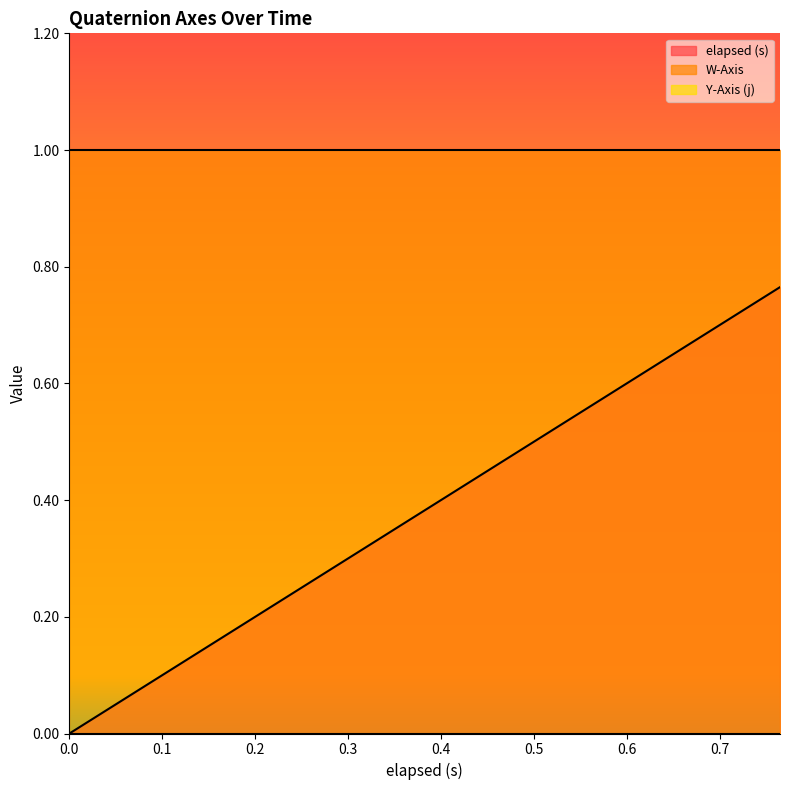

Does the chart have visible grid lines?

No